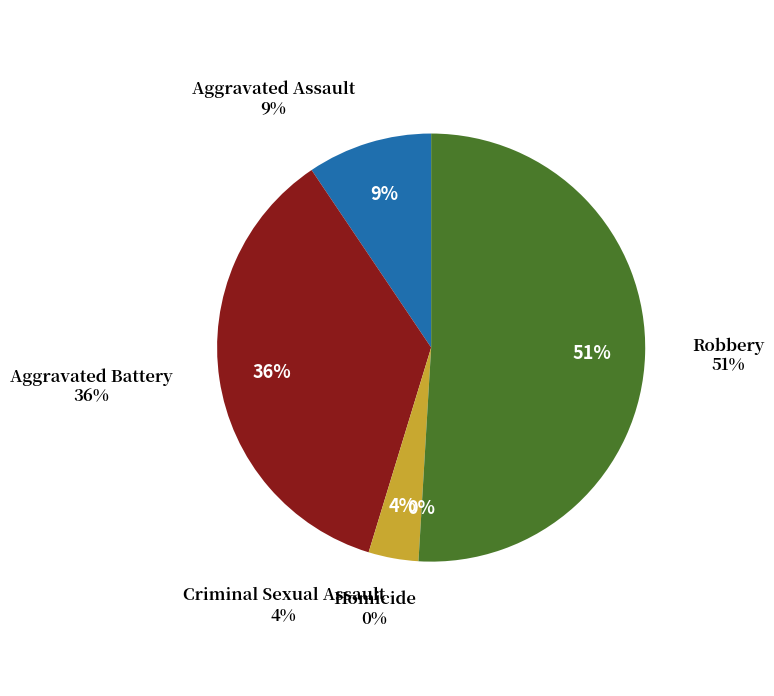

Combined, what portion of the pie is Criminal Sexual Assault and Homicide?

3.8%